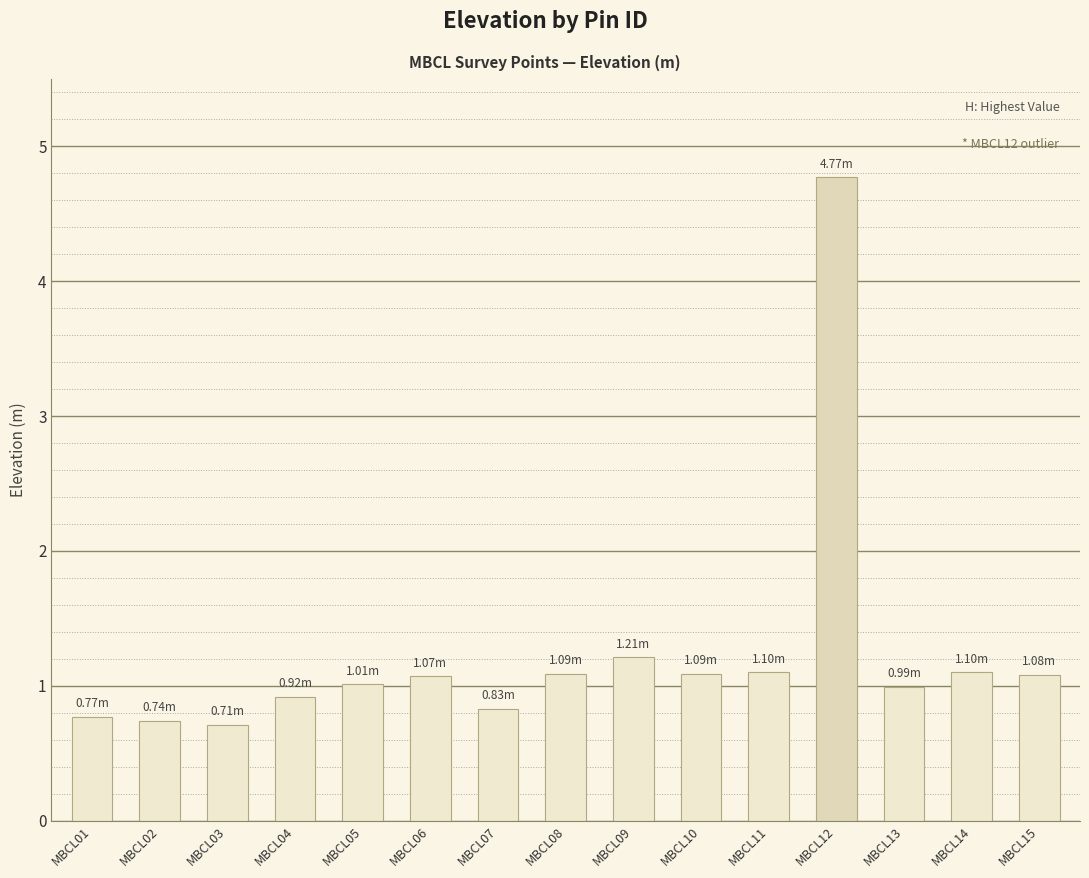

Reading left to right, extract all data points from this chart.

0.8	0.7	0.7	0.9	1.0	1.1	0.8	1.1	1.2	1.1	1.1	4.8	1.0	1.1	1.1